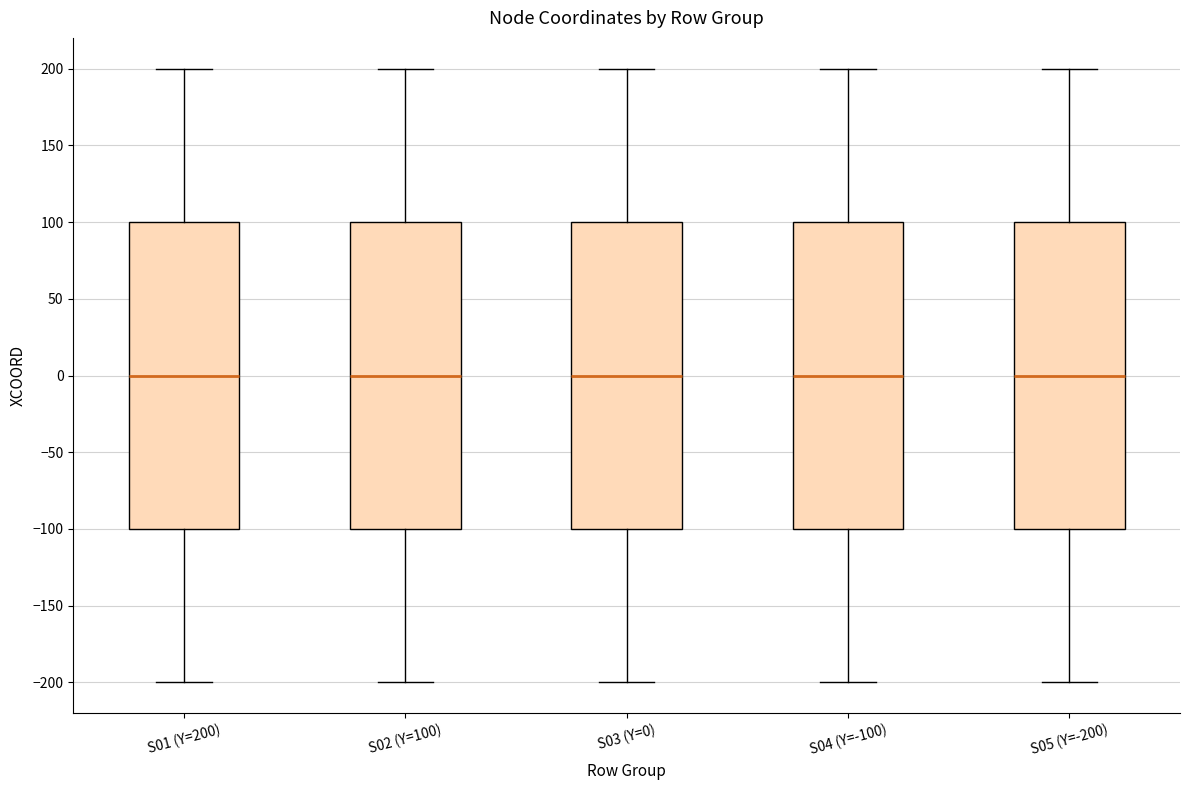

Reading left to right, read every box against the y-axis: the position of its median line, the range the box covers, and the ends of its whiskers. The values are not printed on the chart, so give them approximately, as read against the axis.

S01 (Y=200): median 0, box -100 to 100, whiskers -200 to 200
S02 (Y=100): median 0, box -100 to 100, whiskers -200 to 200
S03 (Y=0): median 0, box -100 to 100, whiskers -200 to 200
S04 (Y=-100): median 0, box -100 to 100, whiskers -200 to 200
S05 (Y=-200): median 0, box -100 to 100, whiskers -200 to 200